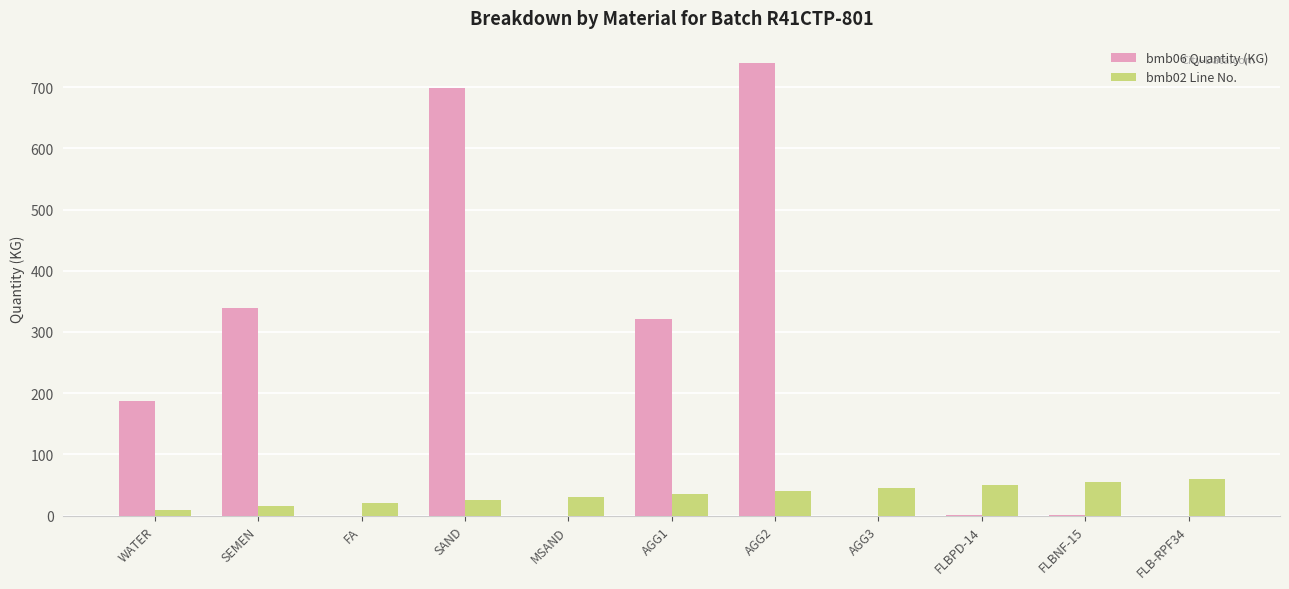

The bmb06 Quantity (KG) series shows 0.0 at MSAND. True or false?

True